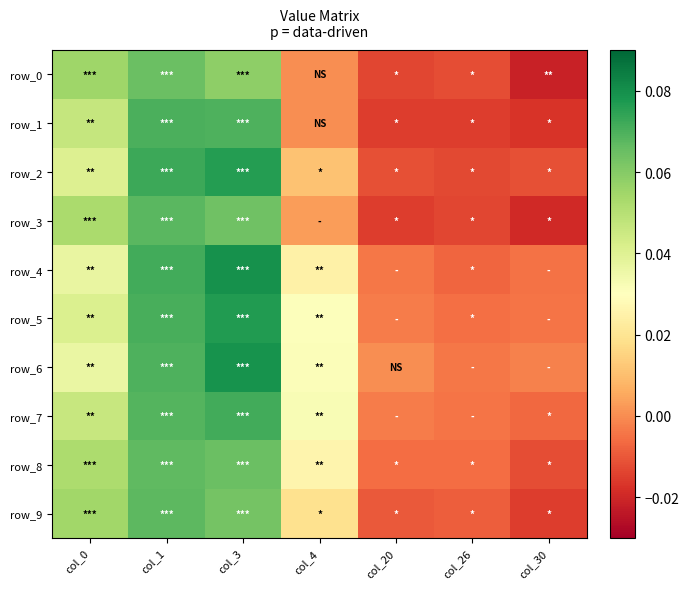

How many data points in row_4 are less than 0?

3